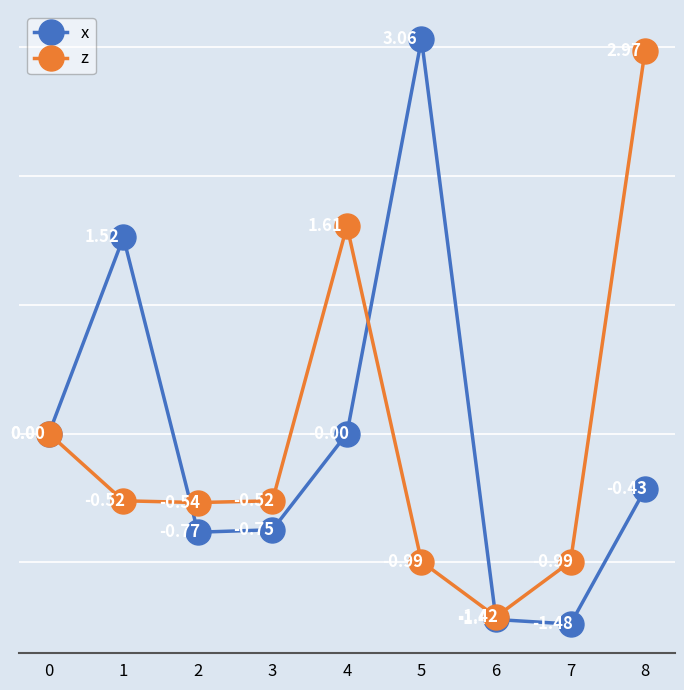

What is the spread (max minus min) of values at 3?

0.2